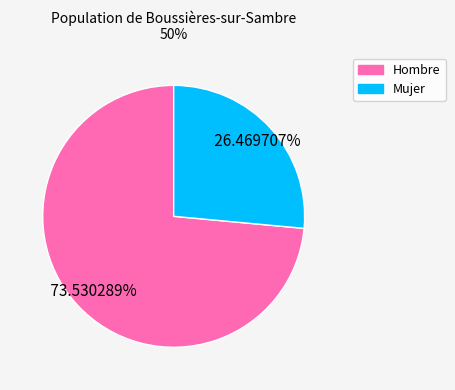

True or false: Hombre accounts for 74% of the total.

True